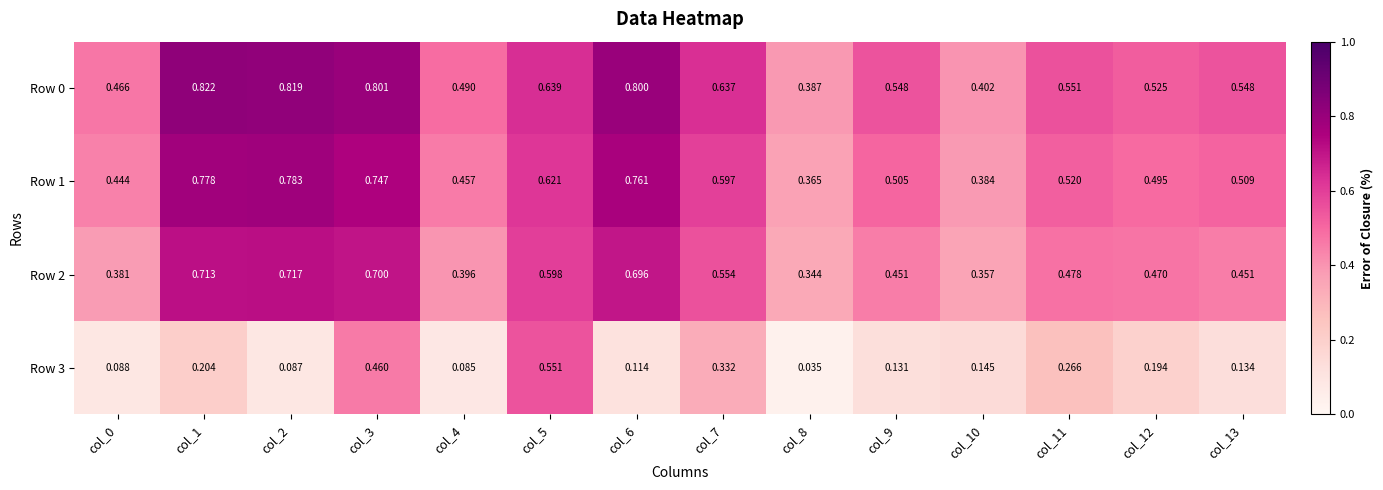

Reading left to right, extract all data points from this chart.

Row 0: col_0=0.5	col_1=0.8	col_2=0.8	col_3=0.8	col_4=0.5	col_5=0.6	col_6=0.8	col_7=0.6	col_8=0.4	col_9=0.5	col_10=0.4	col_11=0.6	col_12=0.5	col_13=0.5
Row 1: col_0=0.4	col_1=0.8	col_2=0.8	col_3=0.7	col_4=0.5	col_5=0.6	col_6=0.8	col_7=0.6	col_8=0.4	col_9=0.5	col_10=0.4	col_11=0.5	col_12=0.5	col_13=0.5
Row 2: col_0=0.4	col_1=0.7	col_2=0.7	col_3=0.7	col_4=0.4	col_5=0.6	col_6=0.7	col_7=0.6	col_8=0.3	col_9=0.5	col_10=0.4	col_11=0.5	col_12=0.5	col_13=0.5
Row 3: col_0=0.1	col_1=0.2	col_2=0.1	col_3=0.5	col_4=0.1	col_5=0.6	col_6=0.1	col_7=0.3	col_8=0.0	col_9=0.1	col_10=0.1	col_11=0.3	col_12=0.2	col_13=0.1